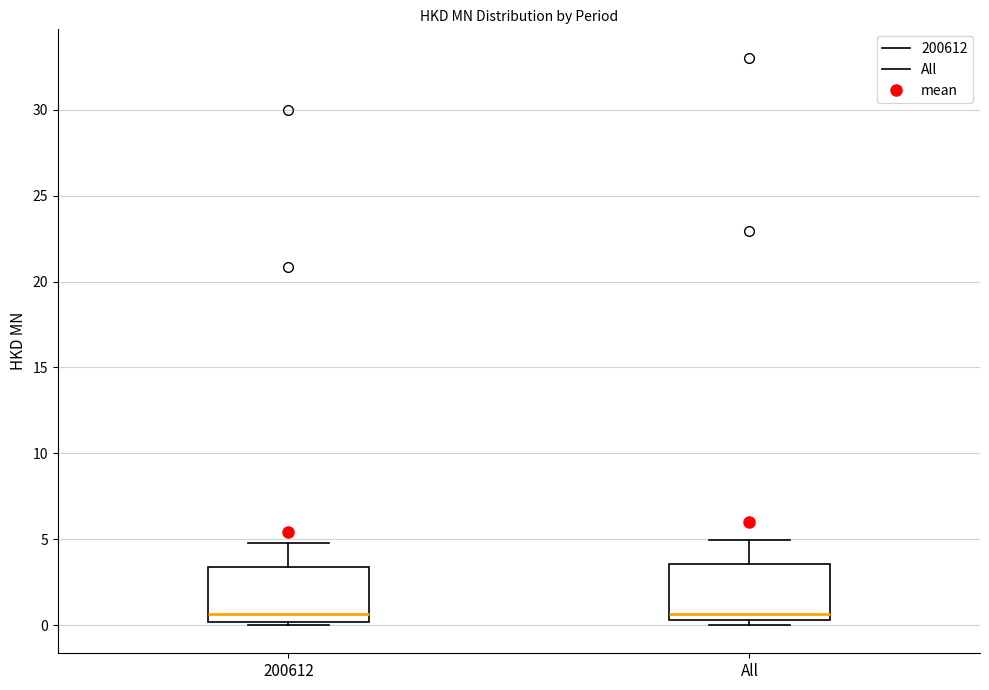

Reading left to right, transcribe this box plot: for each box, give where its median line is, the range the box spans, and where its two whiskers end, as read against the y-axis. The values are not printed on the chart, so give them approximately, as read against the axis.

200612: median 0.5, box 0.0 to 3.5, whiskers 0.0 (just below the box's lower edge) to 5.0
All: median 0.5 (just above the box's lower edge), box 0.5 to 3.5, whiskers 0.0 to 5.0